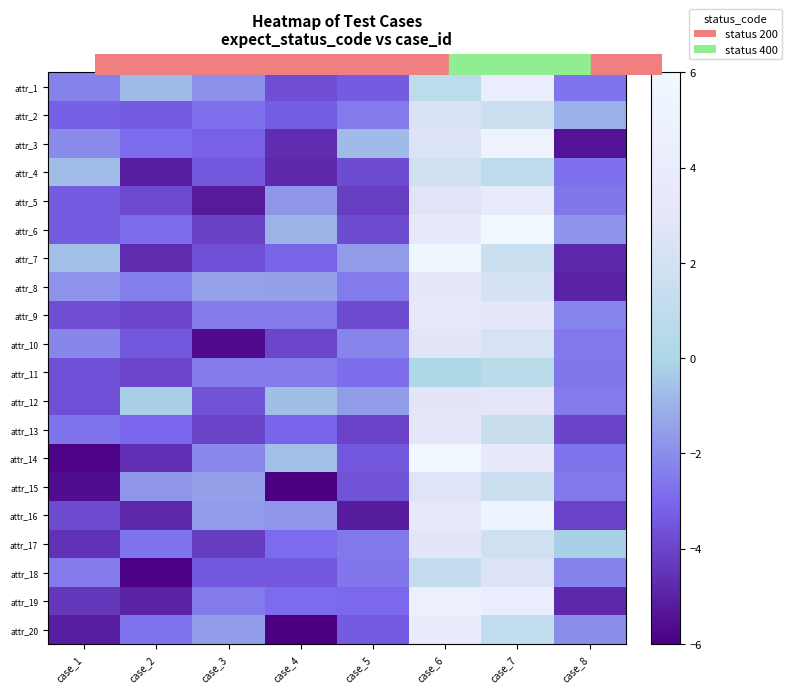

What is the difference between the highest and lowest values at case_5?

4.4